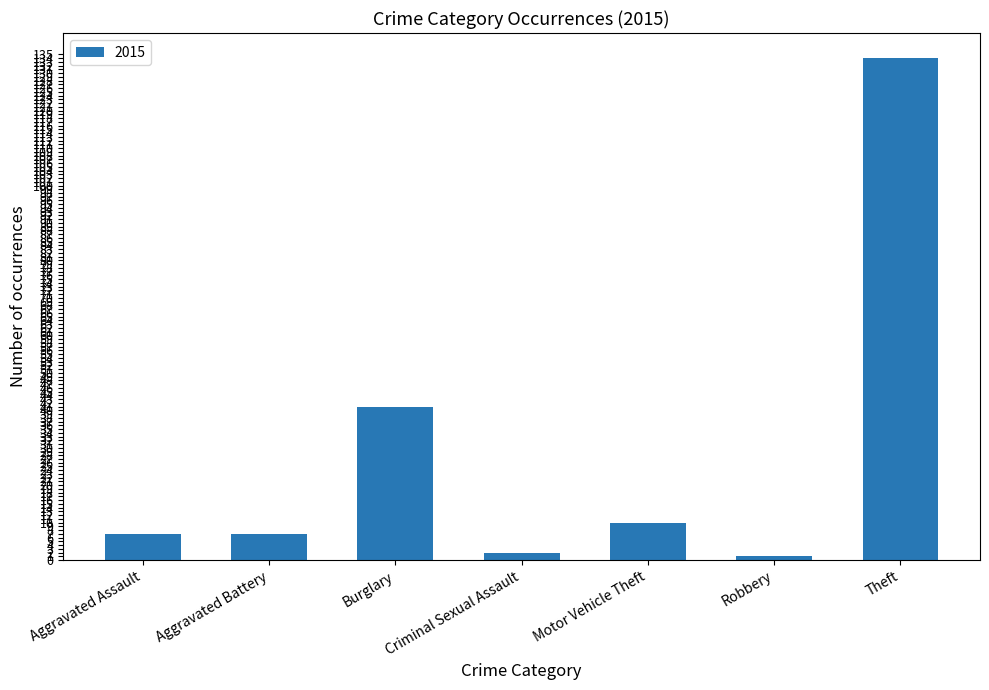

What is the change in value from Aggravated Battery to Motor Vehicle Theft?

+3